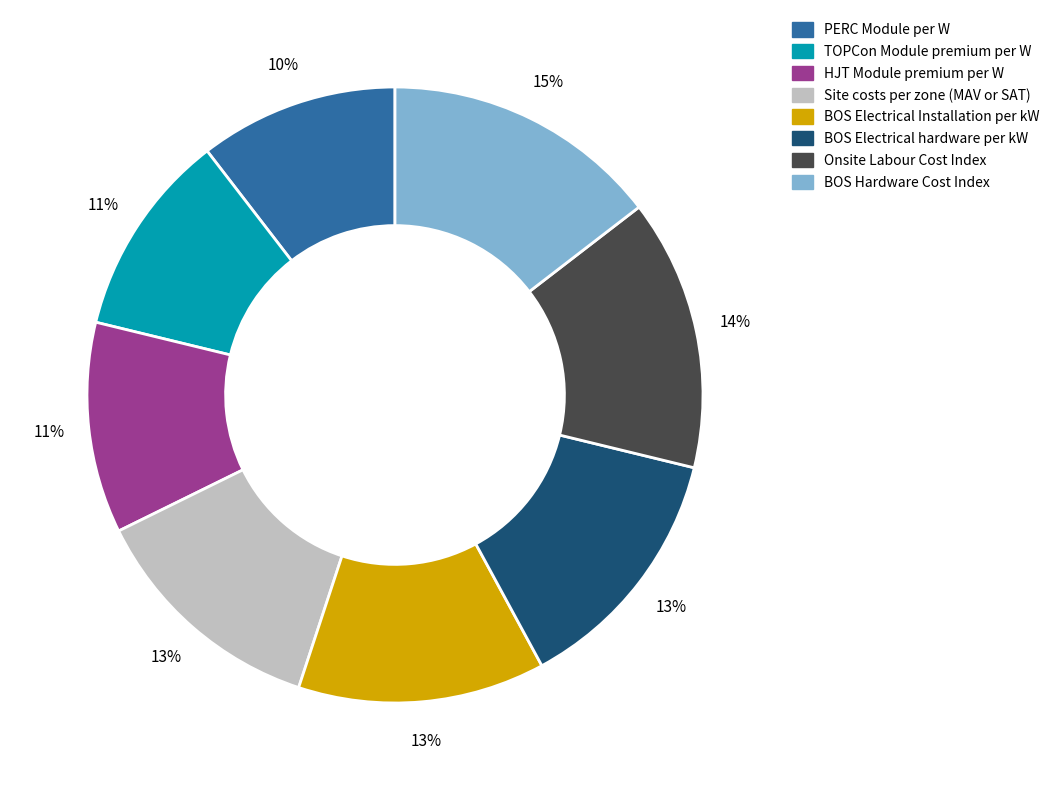

To the nearest percent, what percentage of the pie is HJT Module premium per W?

11%